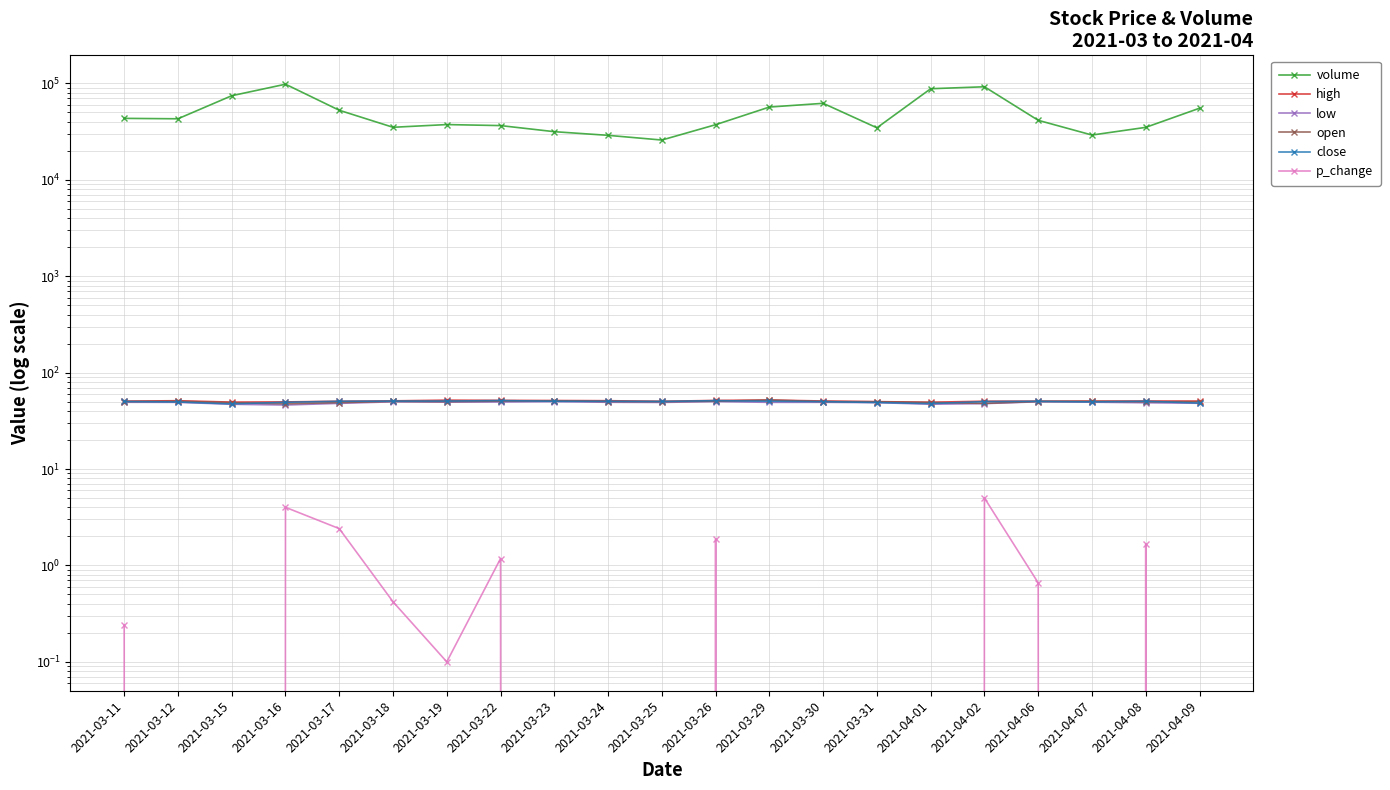

The value of high at 2021-03-17 is 50.5. True or false?

True